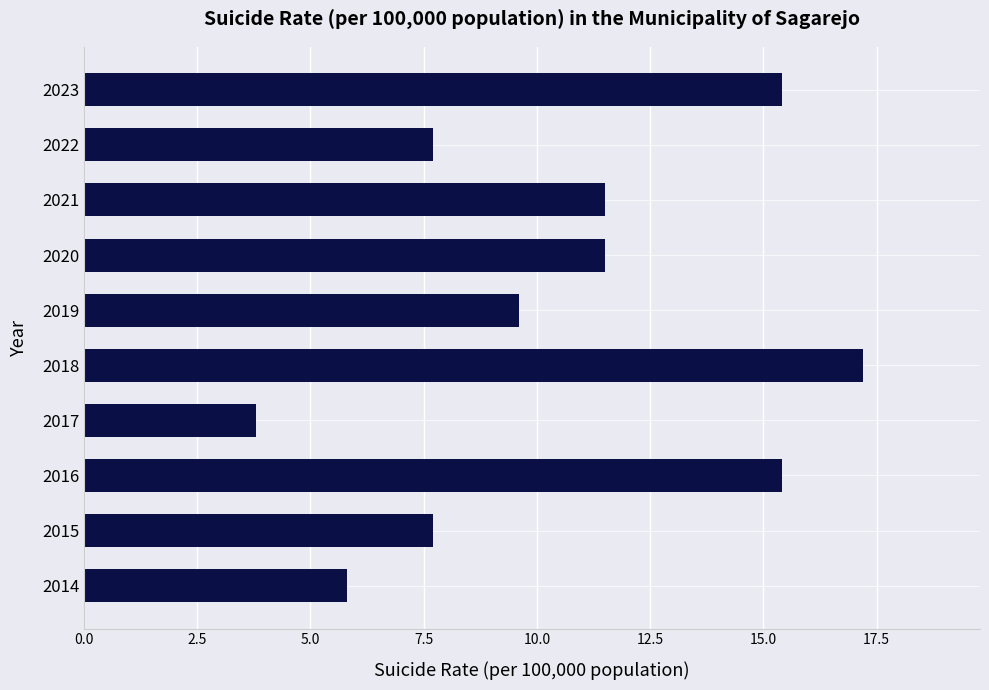

What is the change in value from 2016 to 2022?

-7.7